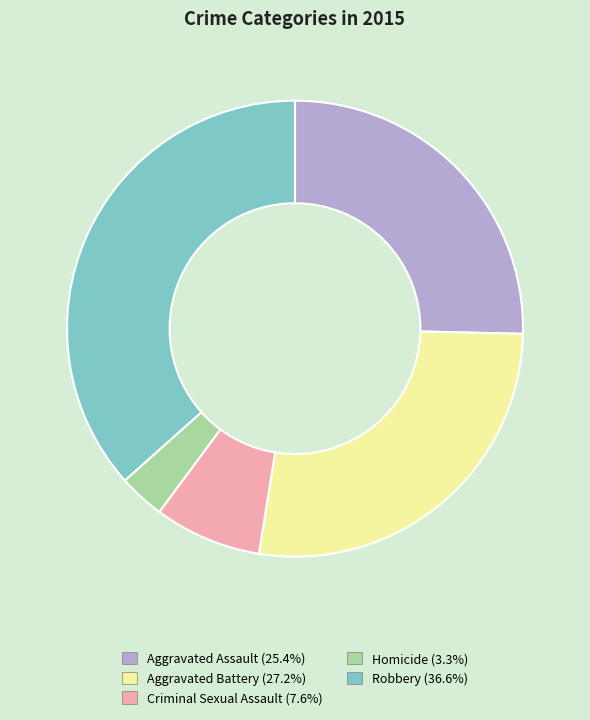

Rank the categories by value from lowest to highest.

Homicide, Criminal Sexual Assault, Aggravated Assault, Aggravated Battery, Robbery